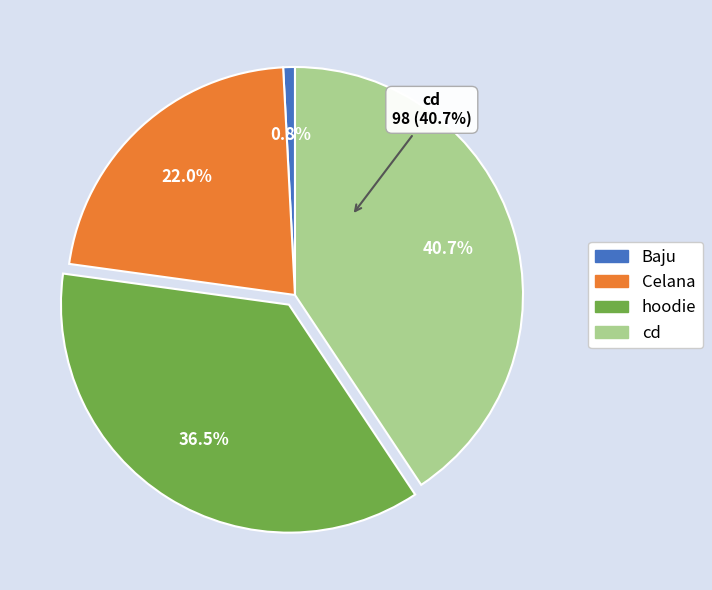

Is there any slice that represents more than half of the pie?

No